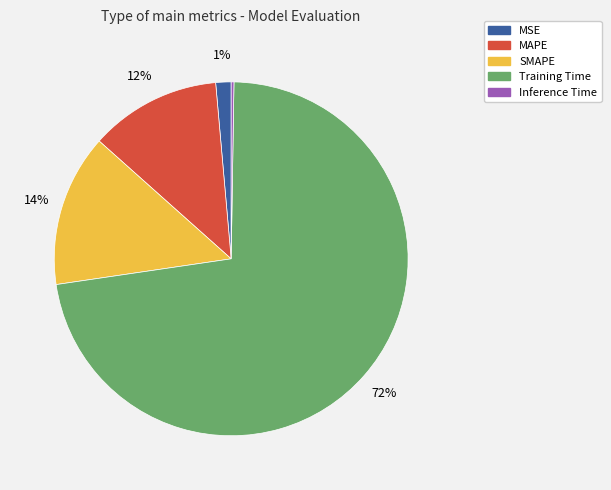

The SMAPE slice represents 14% of the pie. True or false?

True